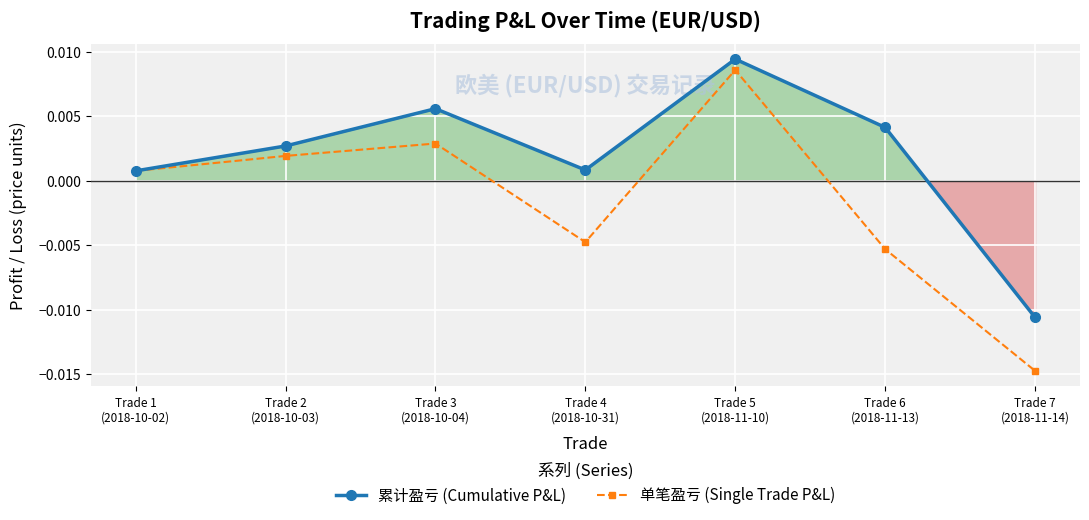

How many data points in 累计盈亏 (Cumulative P&L) are above 0?

6